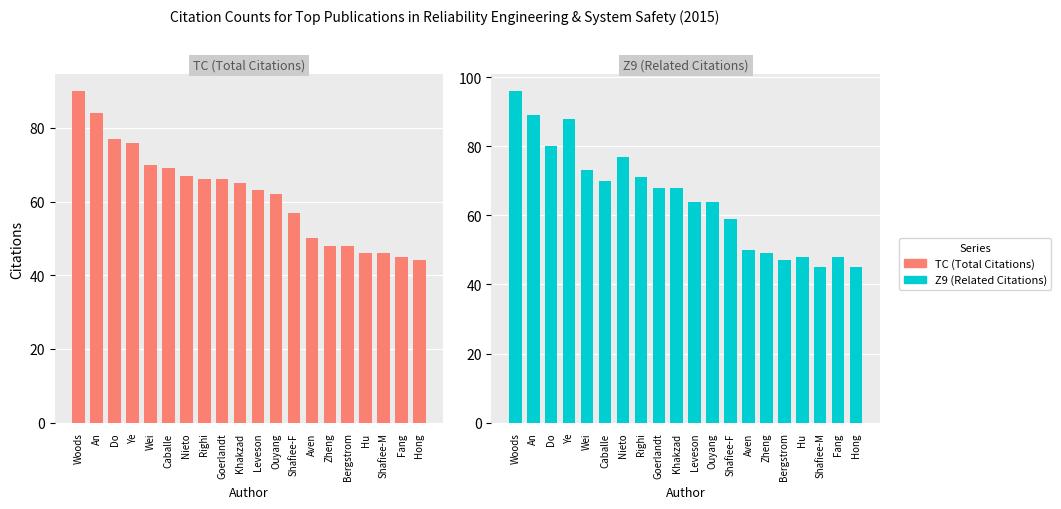

The Z9 (Related Citations) series shows 68 at Hu. True or false?

False